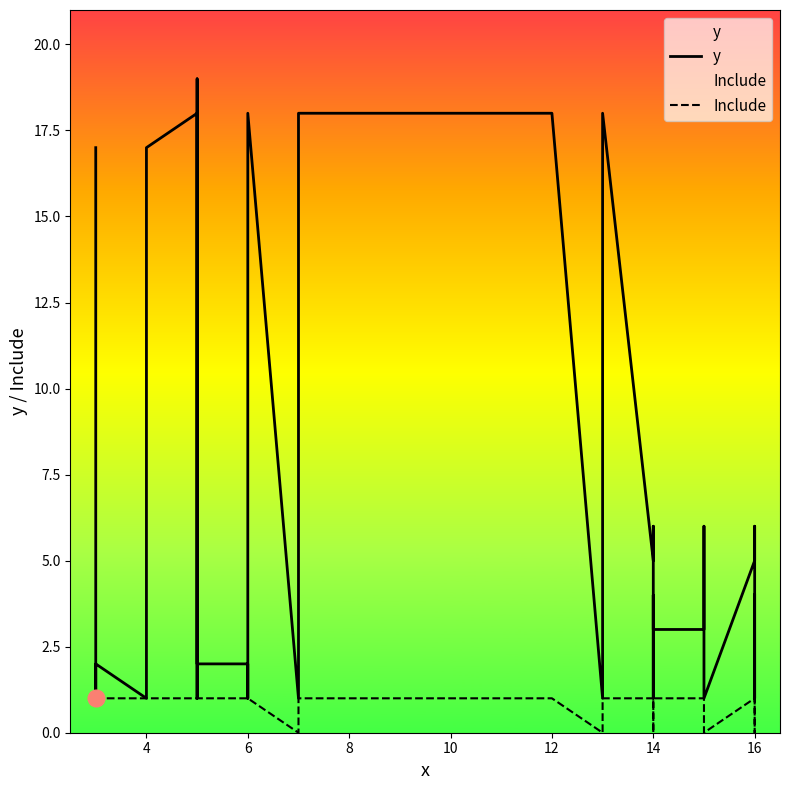

Rank the series by their average value, from lowest to highest.

Include, y